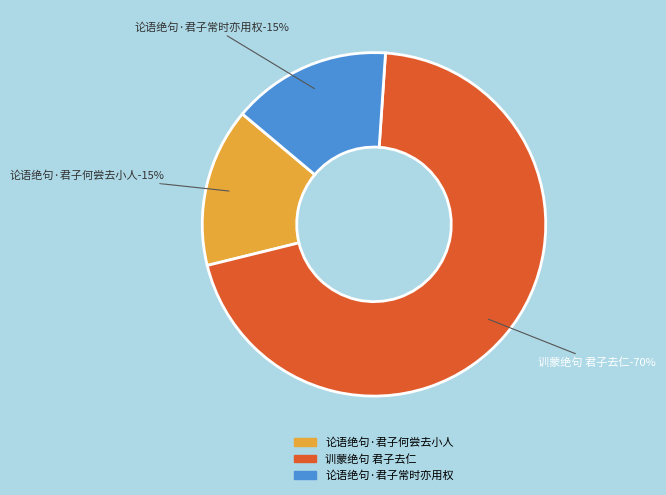

To the nearest percent, what percentage of the pie is 论语绝句·君子何尝去小人?

15%